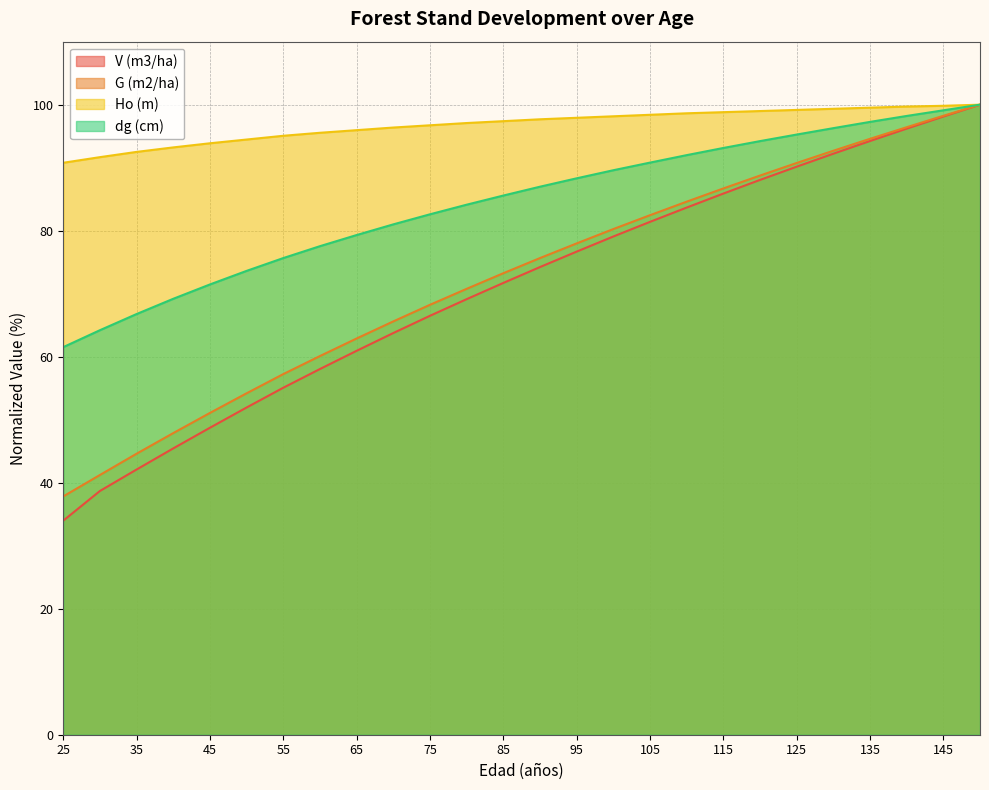

What is the difference between the maximum and minimum values in the V (m3/ha) series?

66.0